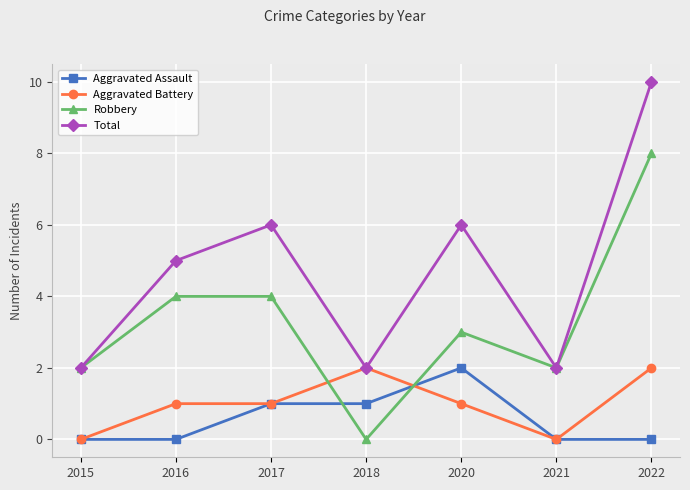

What is the highest value of the Total series?

10